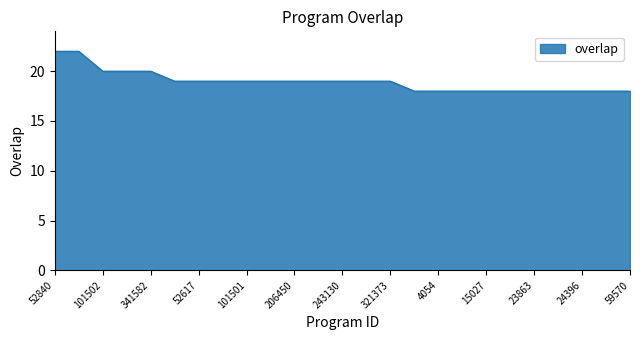

What is the difference between the maximum and minimum values?

4